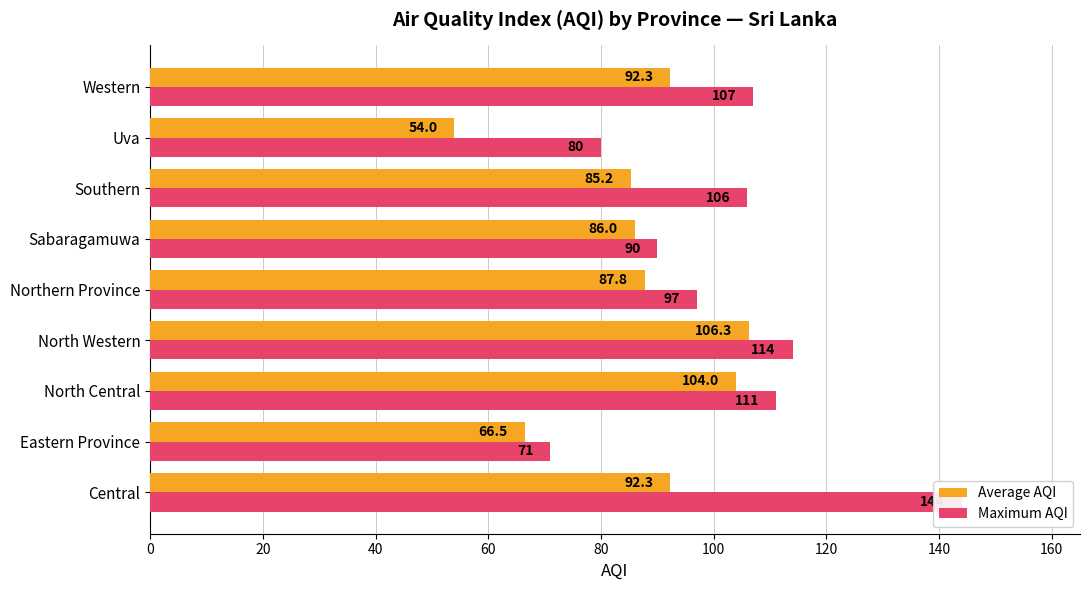

What is the difference between the maximum and minimum values in the Maximum AQI series?

73.0